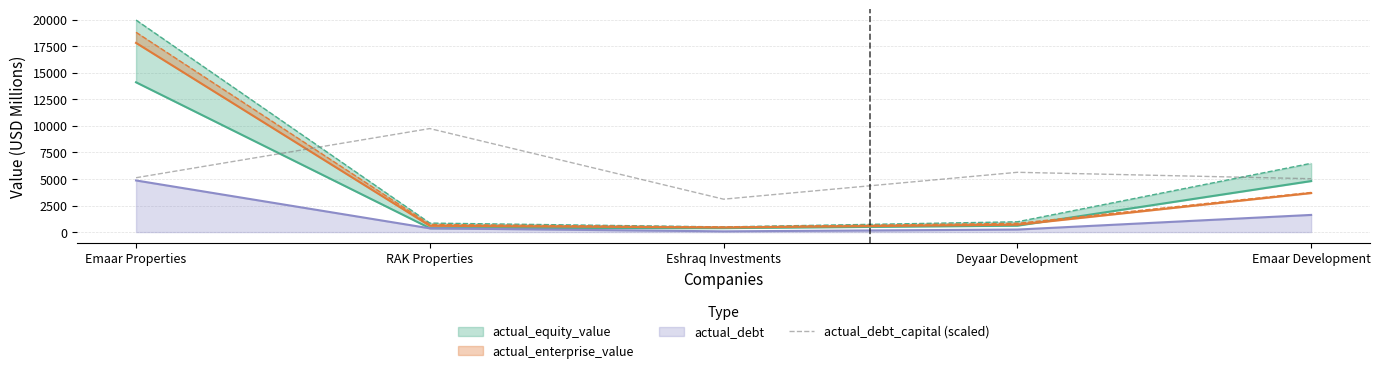

How many data points does each series have?

5